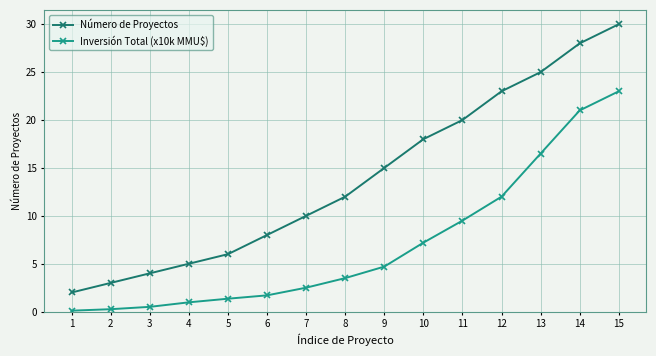

What is the sum of the Número de Proyectos values at 15 and 5?

36.0